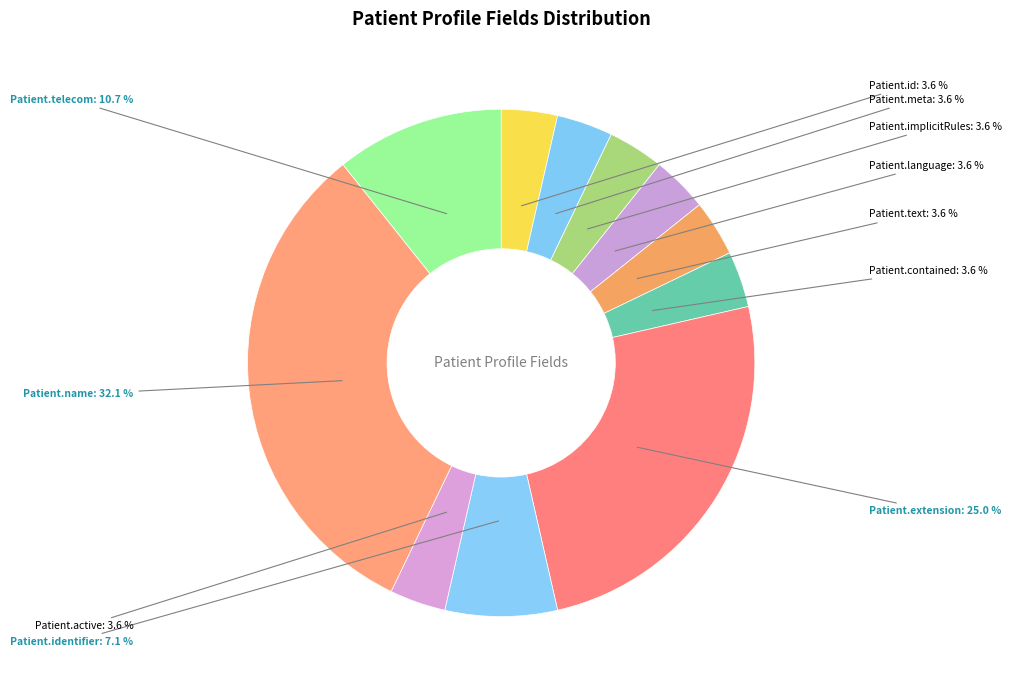

Does any single category account for the majority?

No